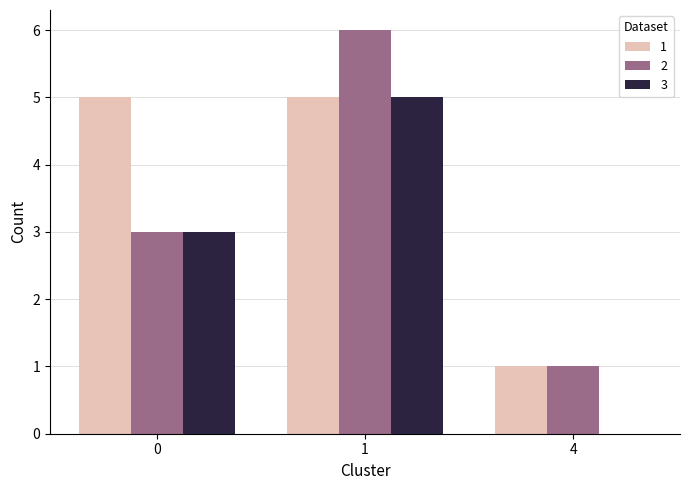

What is the sum of all 2 values?

10